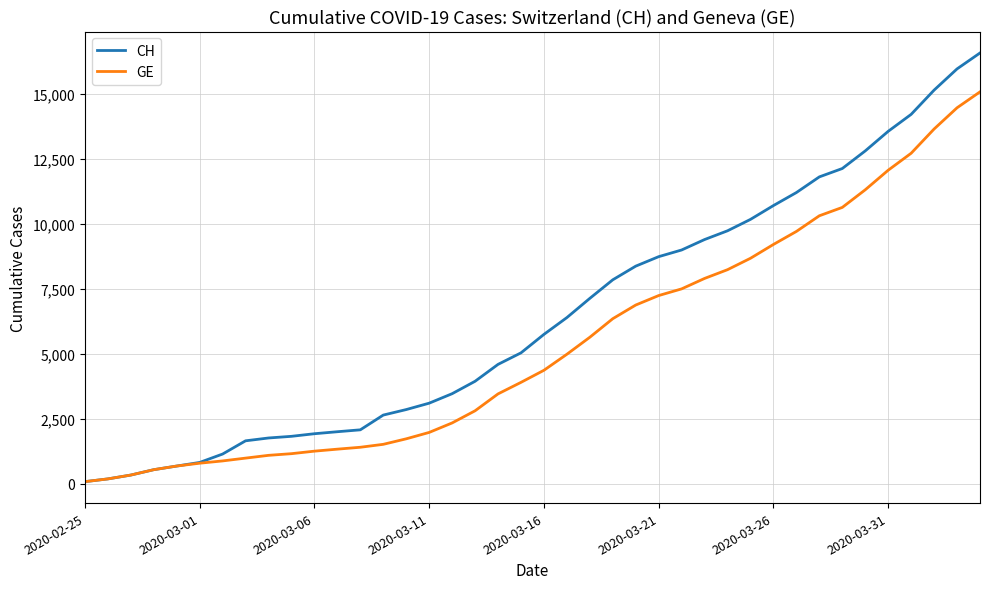

List the series in order of their overall mean, lowest first.

GE, CH